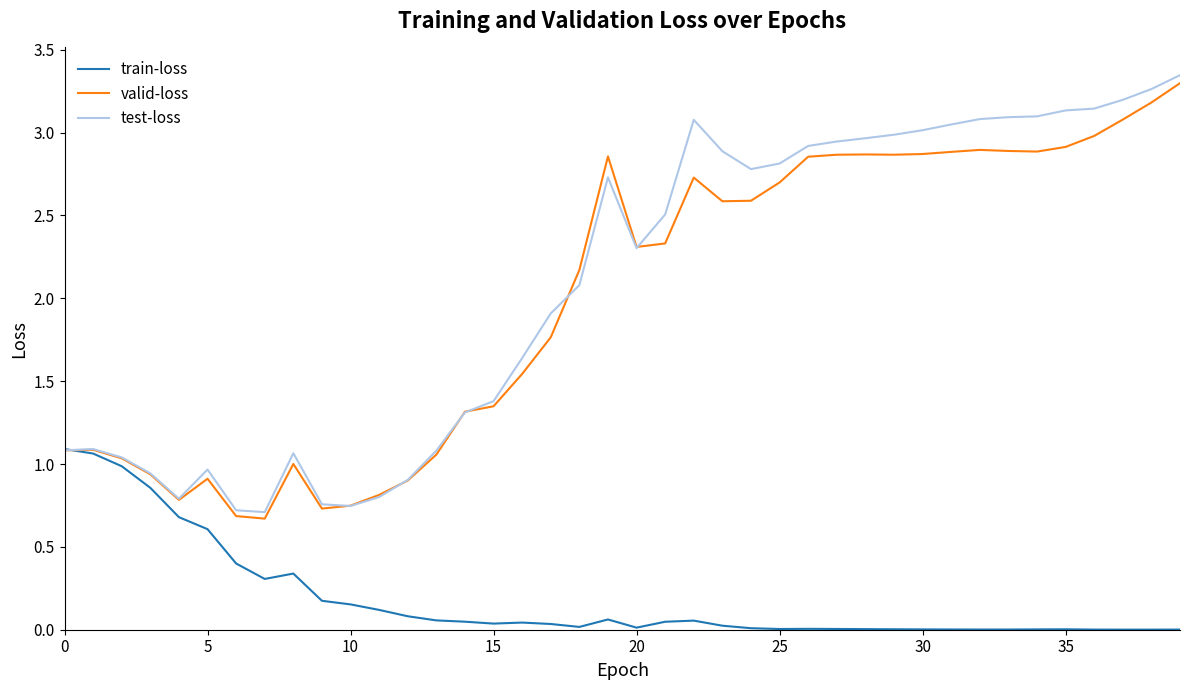

At which category is the sum across all series the highest?

39